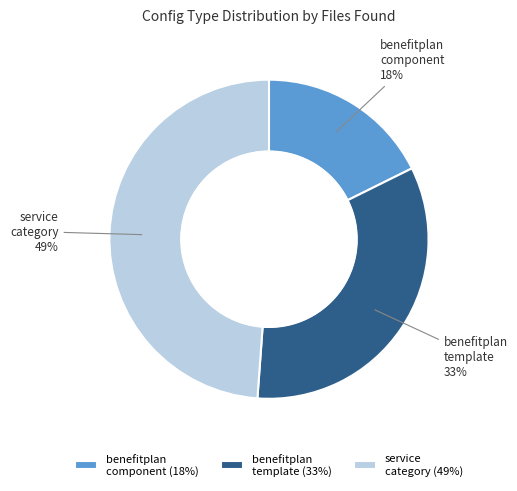

To the nearest percent, what portion does service category (49%) represent?

49%